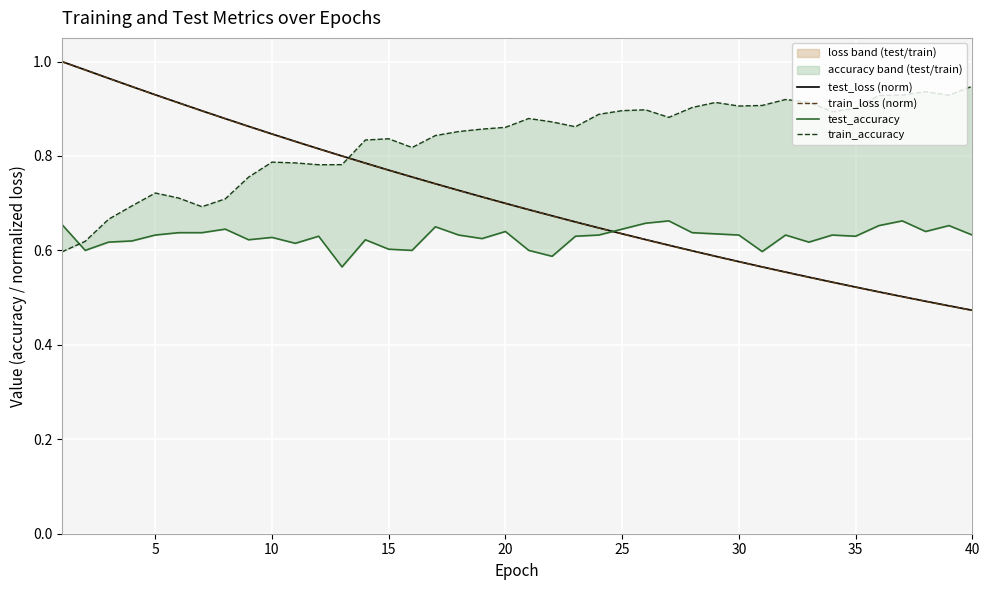

How many times do train_accuracy and test_accuracy cross each other?

1